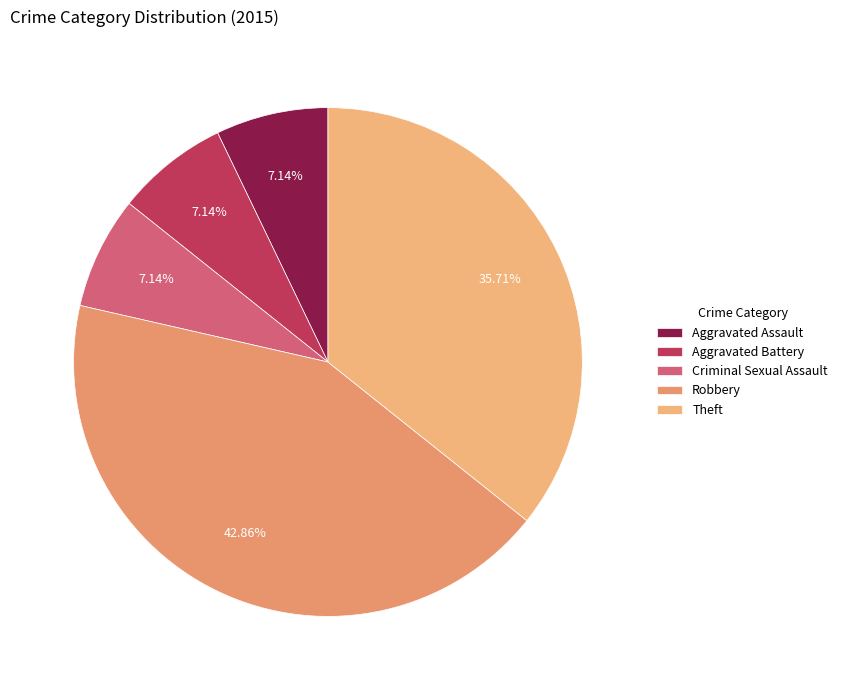

Rank the categories by value from highest to lowest.

Robbery, Theft, Aggravated Assault, Aggravated Battery, Criminal Sexual Assault